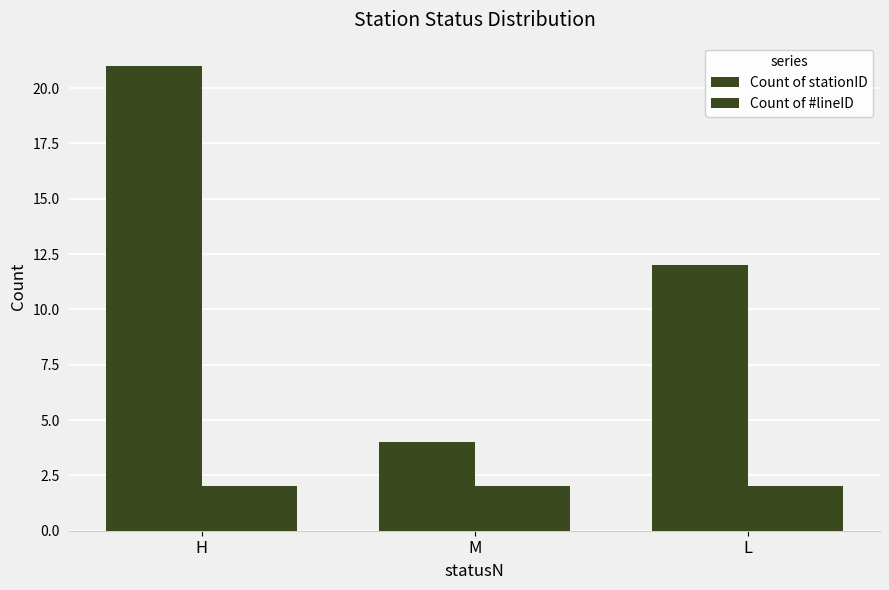

What is the maximum value for Count of stationID?

21